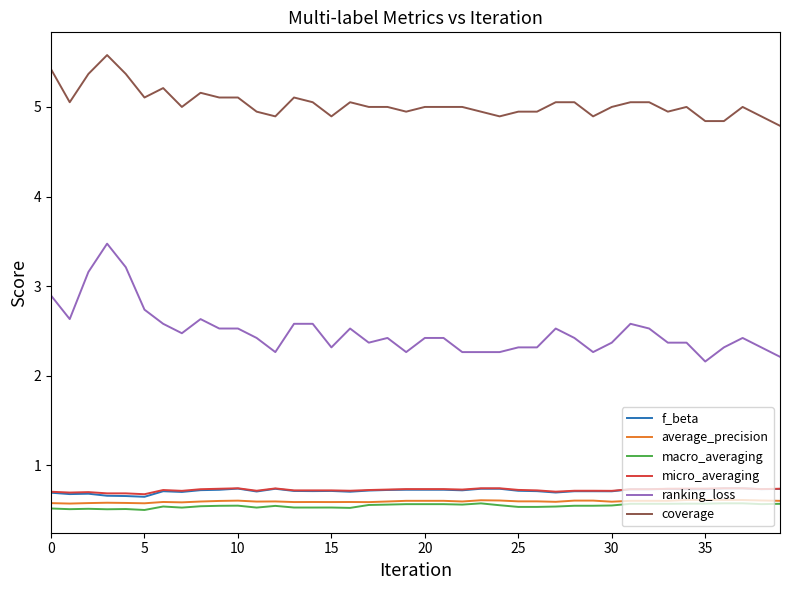

True or false: f_beta and coverage cross at least once.

False